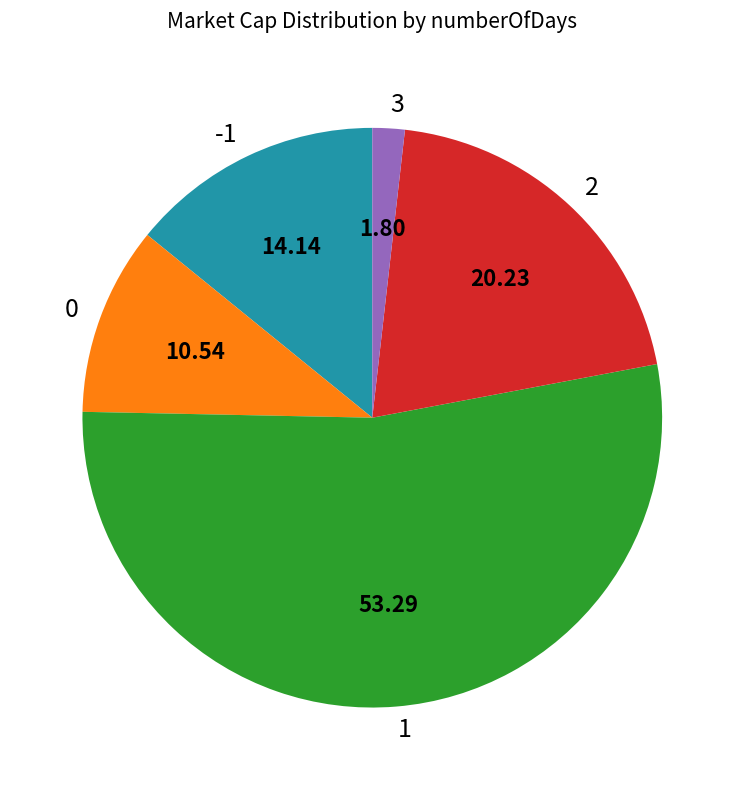

Which category has the biggest portion of the pie?

1